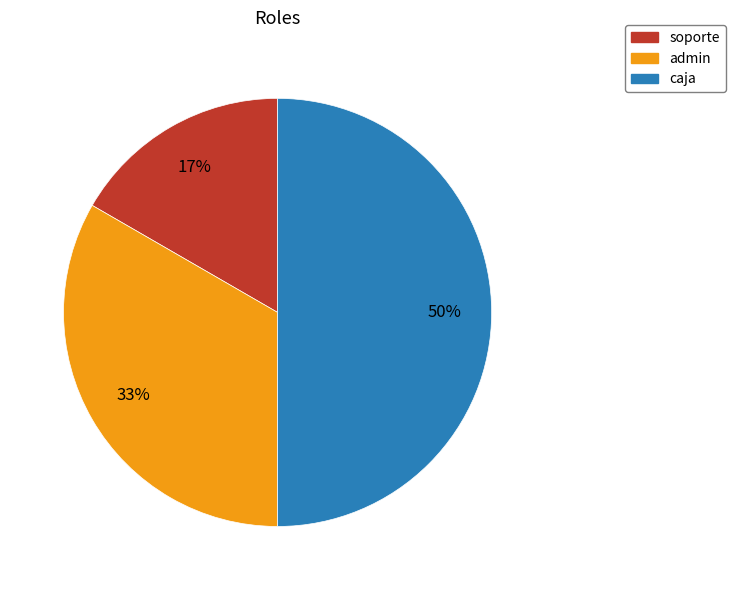

True or false: caja accounts for 50% of the total.

True